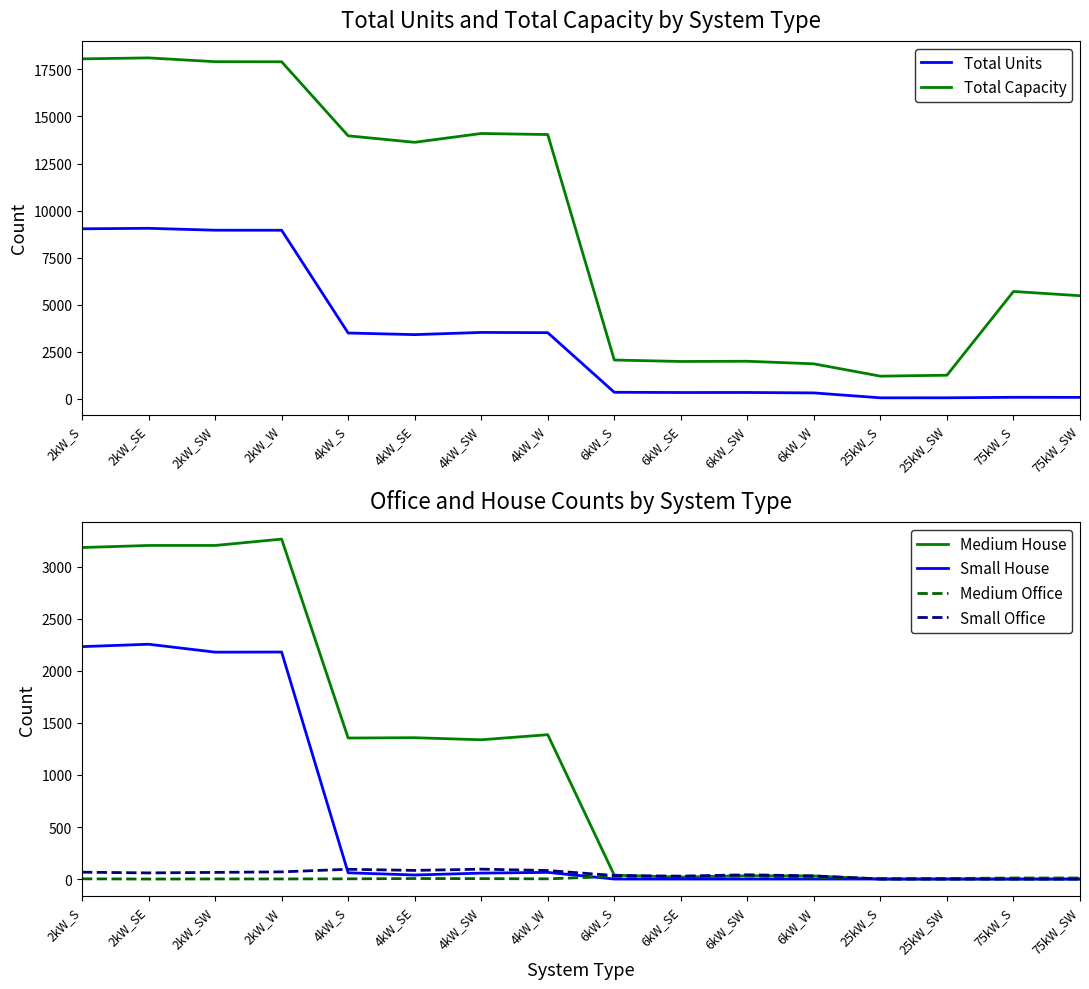

How many interior local peaks does the Total Units series have?

4